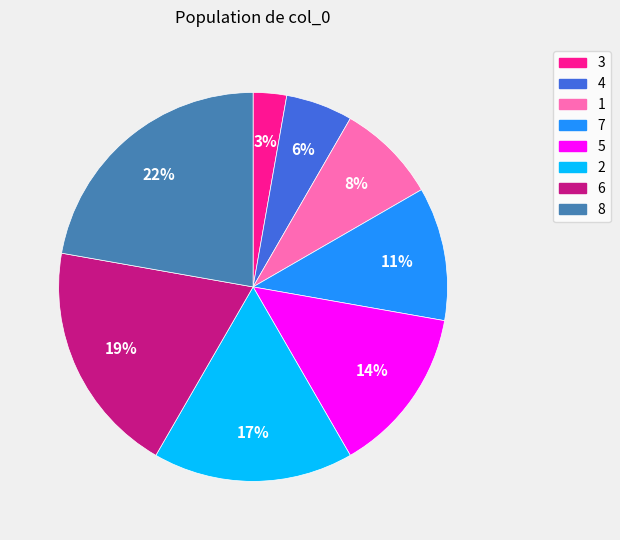

Is the sum of 5 and 6 greater than half?

No